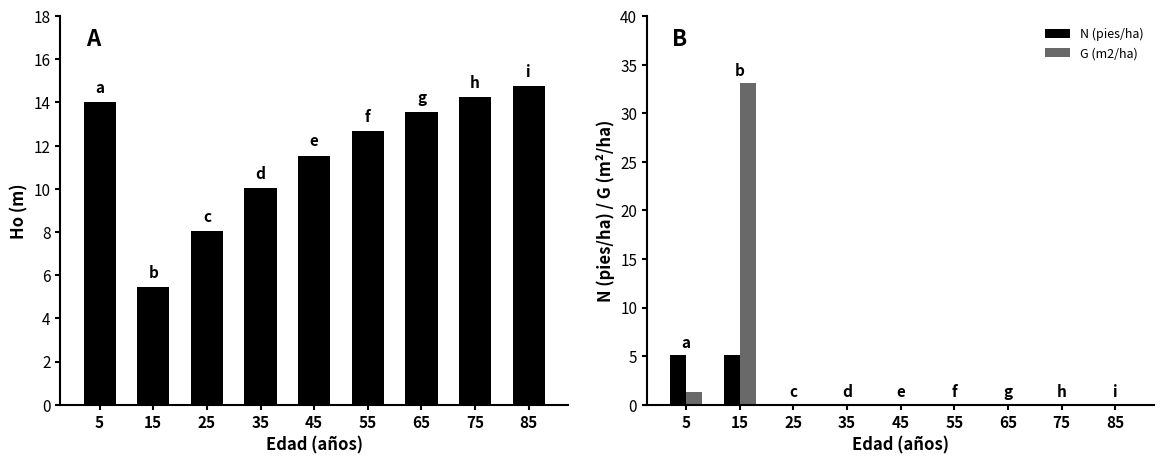

What is the value of the Ho (m) bar at the 7th from the left?

13.6